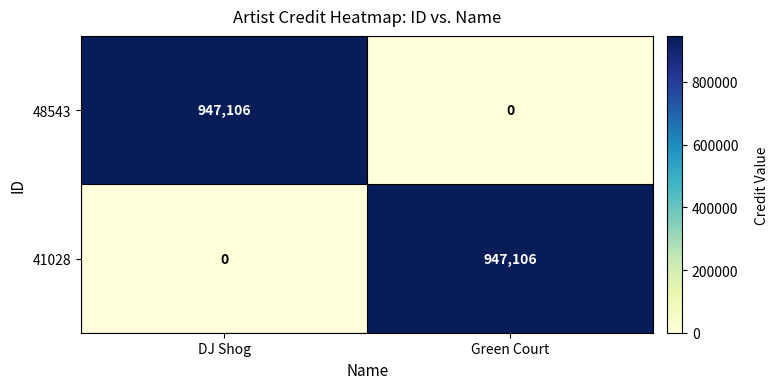

The value of 41028 at DJ Shog is 0. True or false?

True